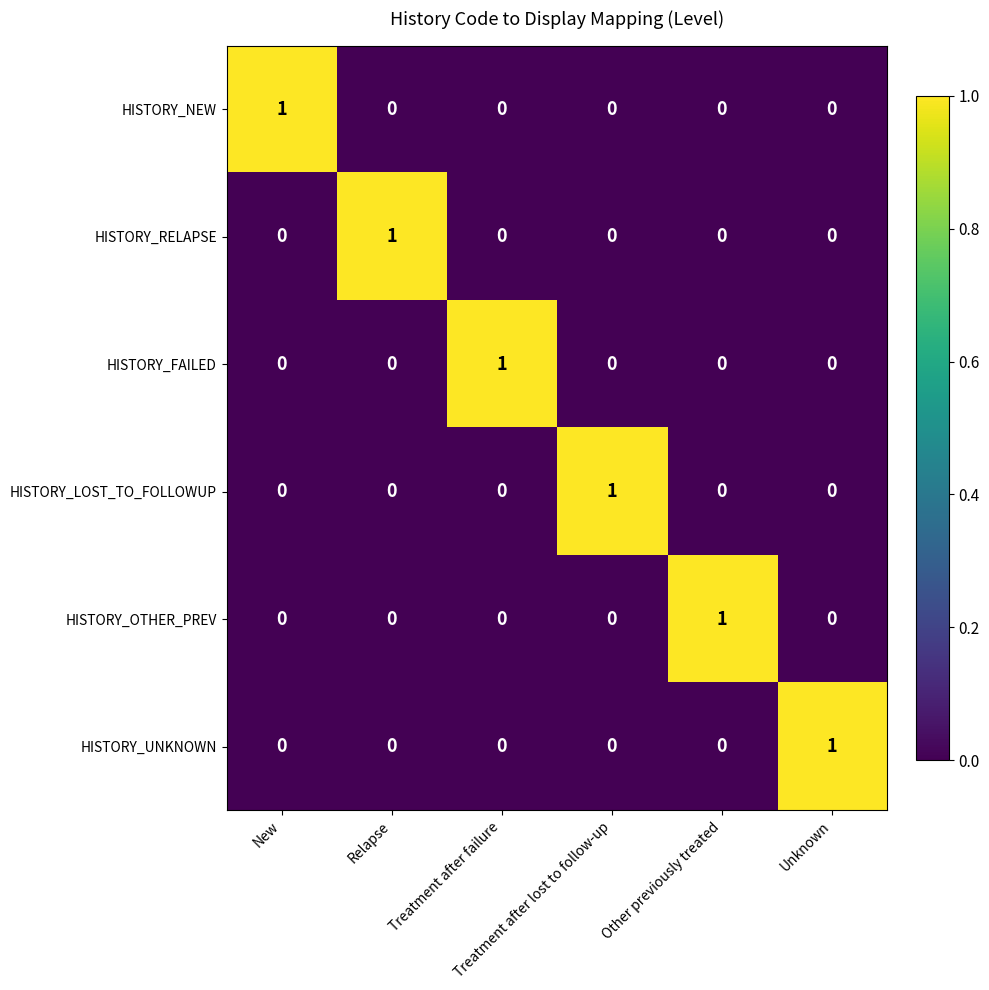

At how many categories does at least one series exceed 0?

6